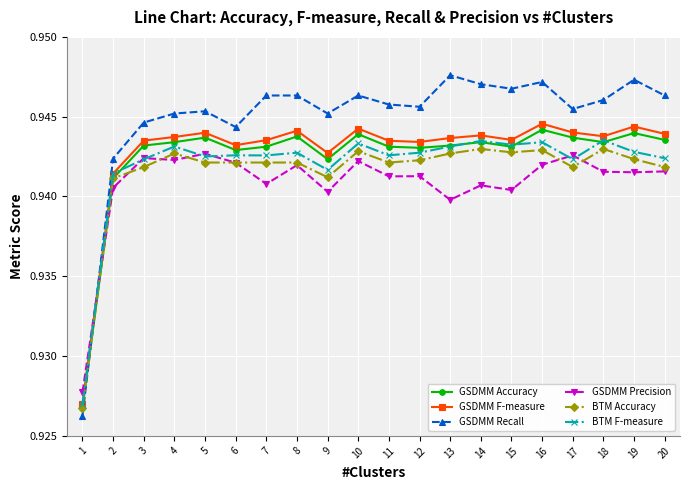

At which category is the sum across all series the highest?

16